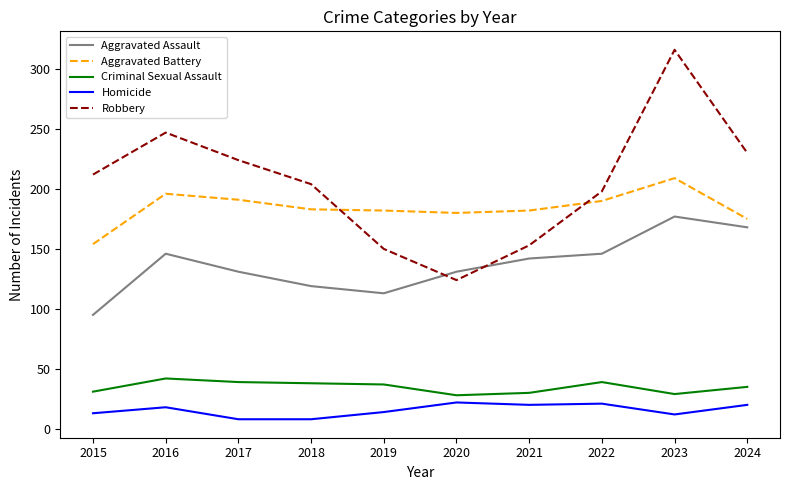

Which series has the largest total across all categories?

Robbery